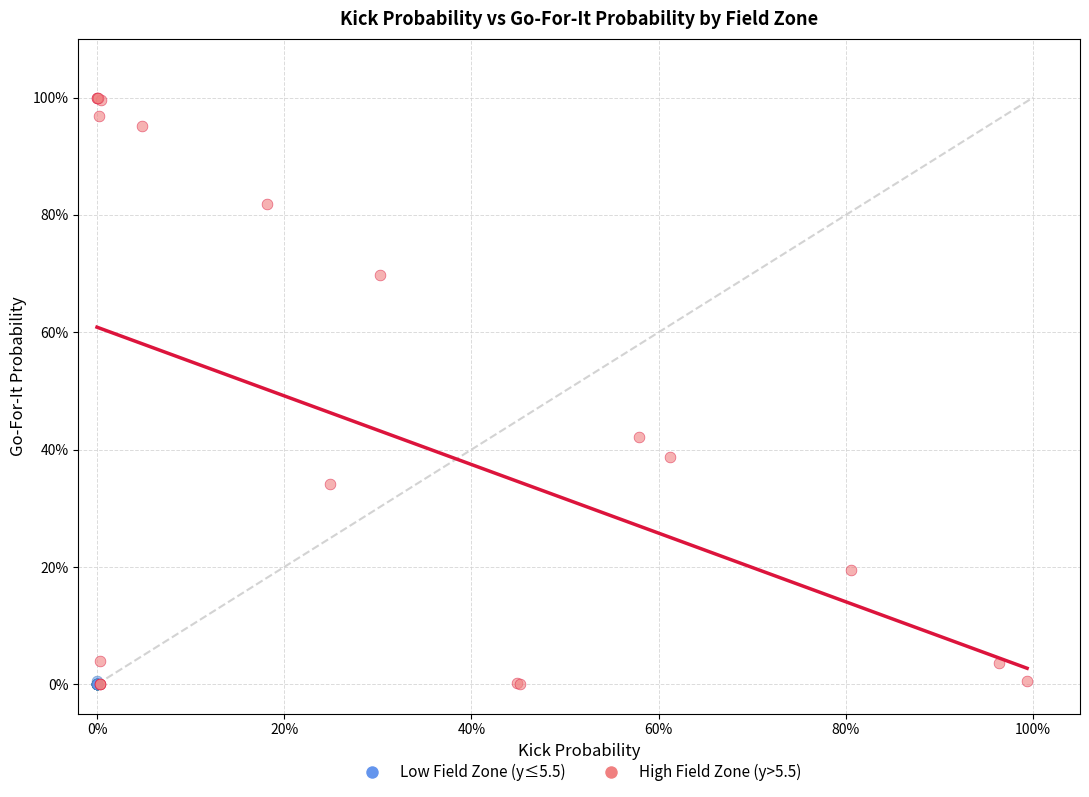

Which series has the widest spread of Y values?

High Field Zone (y>5.5)